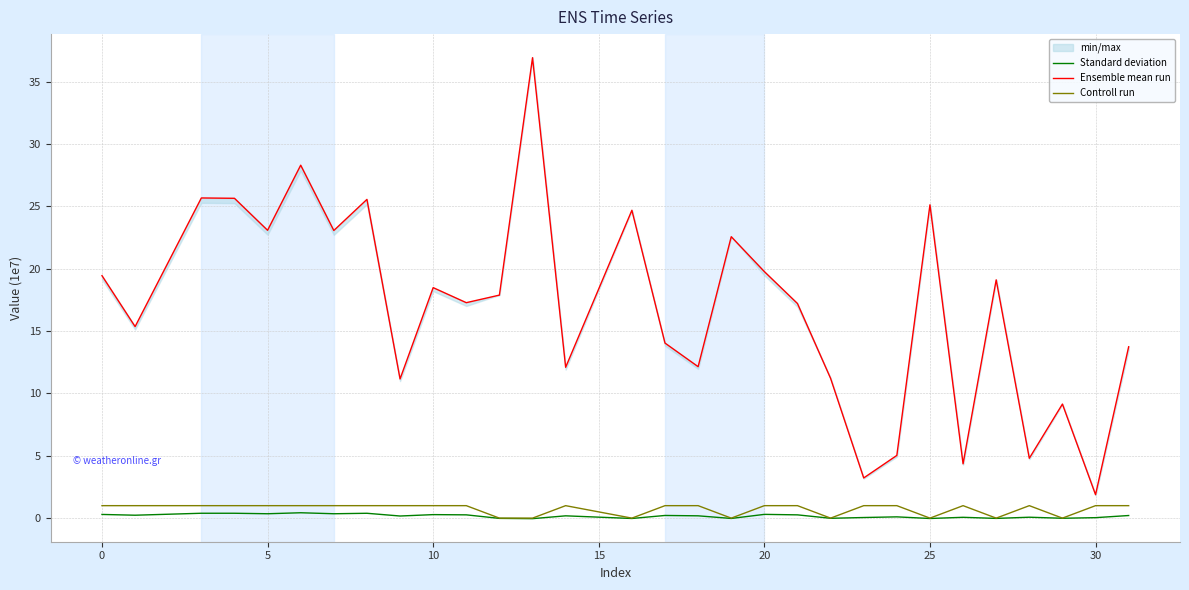

True or false: Standard deviation and Controll run cross at least once.

False